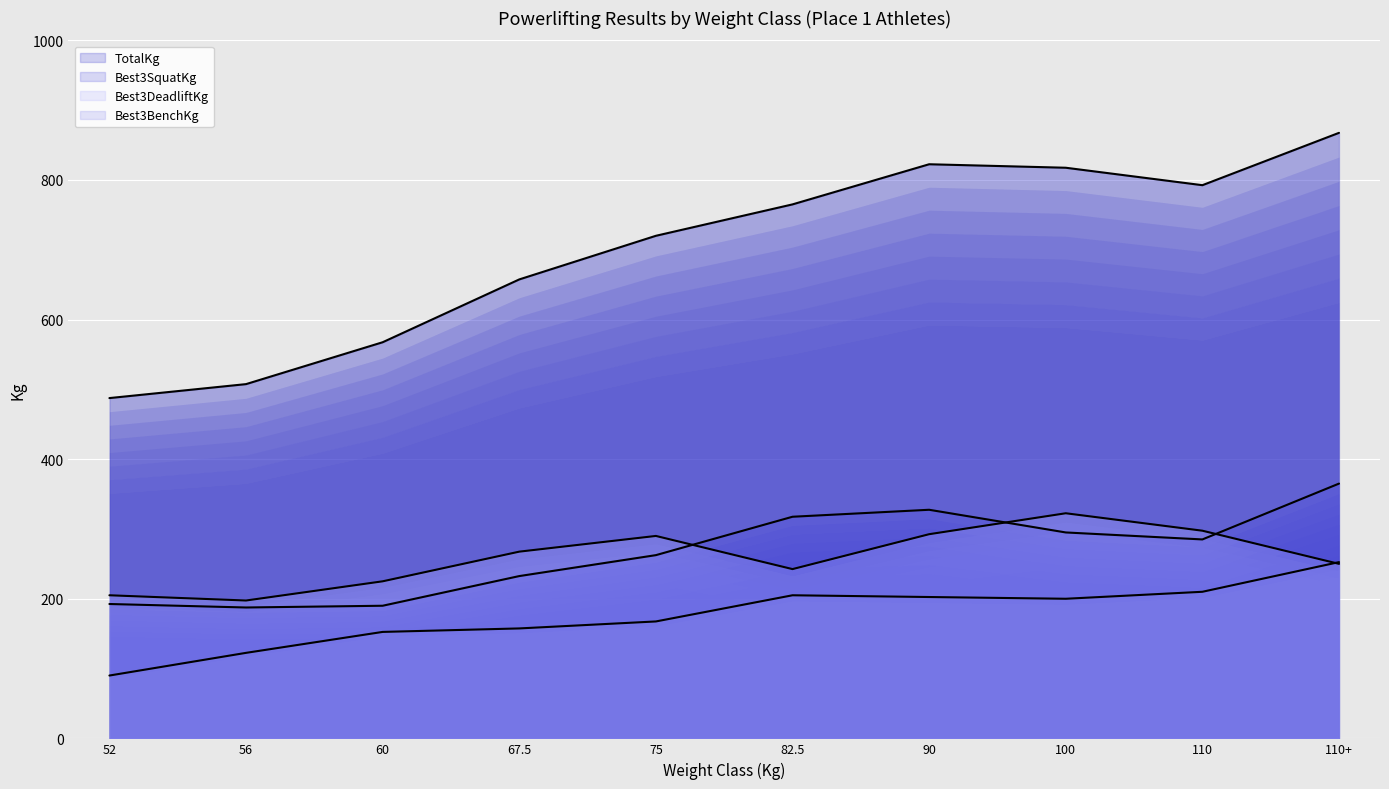

Reading left to right, extract all data points from this chart.

Best3SquatKg: 192.5	187.5	190.0	232.5	262.5	317.5	327.5	295.0	285.0	365.0
Best3BenchKg: 90.0	122.5	152.5	157.5	167.5	205.0	202.5	200.0	210.0	252.5
Best3DeadliftKg: 205.0	197.5	225.0	267.5	290.0	242.5	292.5	322.5	297.5	250.0
TotalKg: 487.5	507.5	567.5	657.5	720.0	765.0	822.5	817.5	792.5	867.5